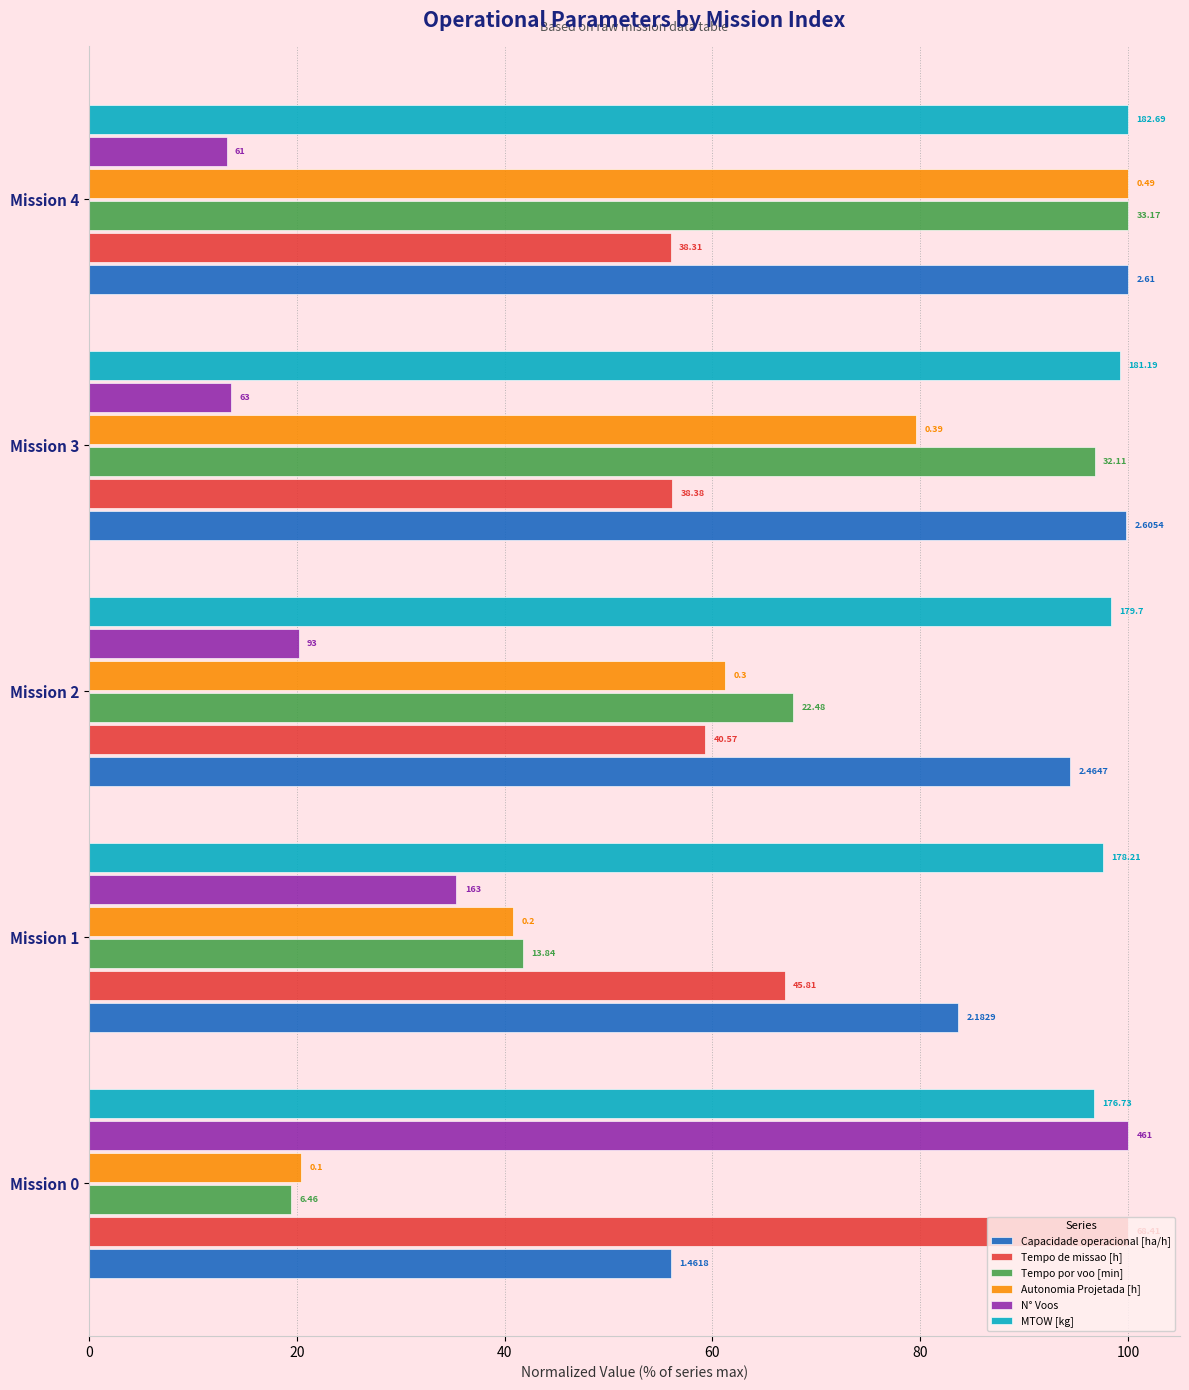

Reading left to right, what are all the values shown in this chart?

Capacidade operacional [ha/h]: 56.0	83.6	94.4	99.8	100.0
Tempo de missao [h]: 100.0	67.0	59.3	56.1	56.0
Tempo por voo [min]: 19.5	41.7	67.8	96.8	100.0
Autonomia Projetada [h]: 20.4	40.8	61.2	79.6	100.0
N° Voos: 100.0	35.4	20.2	13.7	13.2
MTOW [kg]: 96.7	97.5	98.4	99.2	100.0